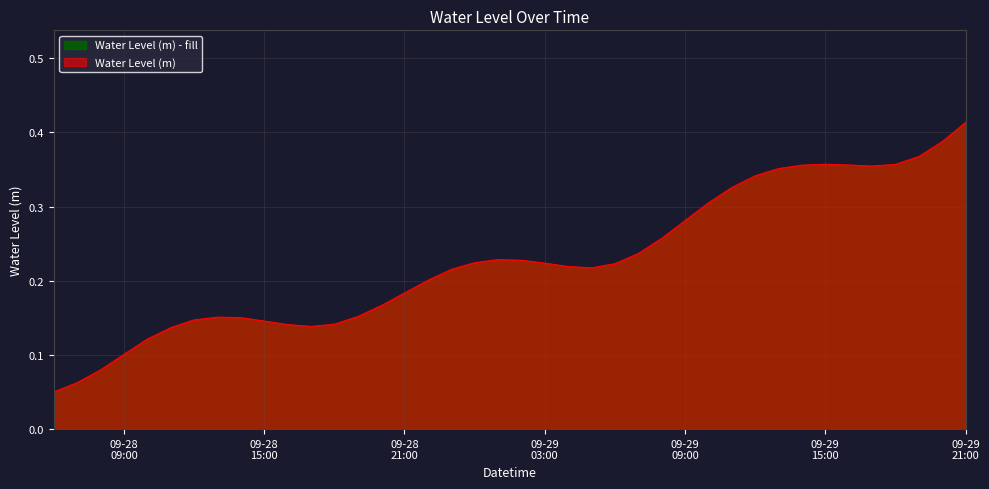

Rank the categories by value from highest to lowest.

2024-09-29 21:00:00, 2024-09-29 20:00:00, 2024-09-29 19:00:00, 2024-09-29 15:00:00, 2024-09-29 18:00:00, 2024-09-29 16:00:00, 2024-09-29 14:00:00, 2024-09-29 17:00:00, 2024-09-29 13:00:00, 2024-09-29 12:00:00, 2024-09-29 11:00:00, 2024-09-29 10:00:00, 2024-09-29 09:00:00, 2024-09-29 08:00:00, 2024-09-29 07:00:00, 2024-09-29 01:00:00, 2024-09-29 02:00:00, 2024-09-29 00:00:00, 2024-09-29 03:00:00, 2024-09-29 06:00:00, 2024-09-29 04:00:00, 2024-09-29 05:00:00, 2024-09-28 23:00:00, 2024-09-28 22:00:00, 2024-09-28 21:00:00, 2024-09-28 20:00:00, 2024-09-28 19:00:00, 2024-09-28 13:00:00, 2024-09-28 14:00:00, 2024-09-28 12:00:00, 2024-09-28 15:00:00, 2024-09-28 18:00:00, 2024-09-28 16:00:00, 2024-09-28 17:00:00, 2024-09-28 11:00:00, 2024-09-28 10:00:00, 2024-09-28 09:00:00, 2024-09-28 08:00:00, 2024-09-28 07:00:00, 2024-09-28 06:00:00